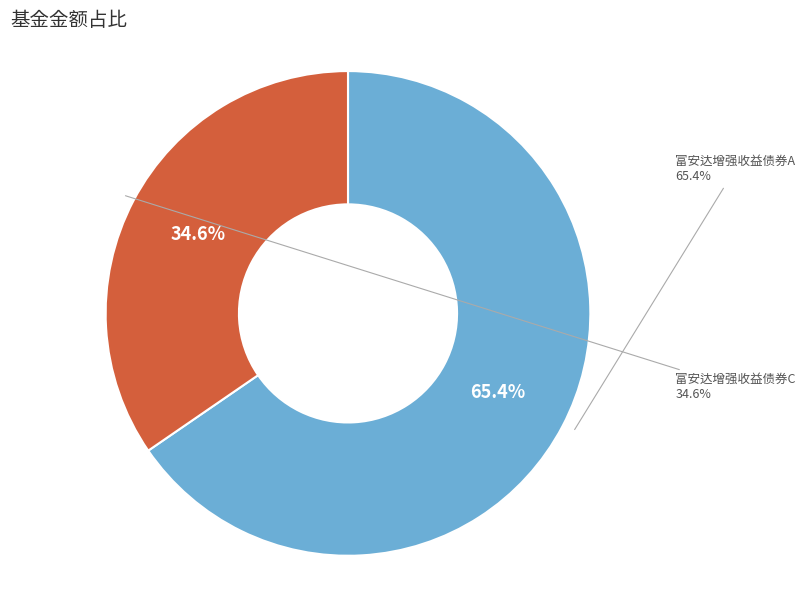

To the nearest percent, what is the difference between the 富安达增强收益债券A and 富安达增强收益债券C slice percentages?

31%